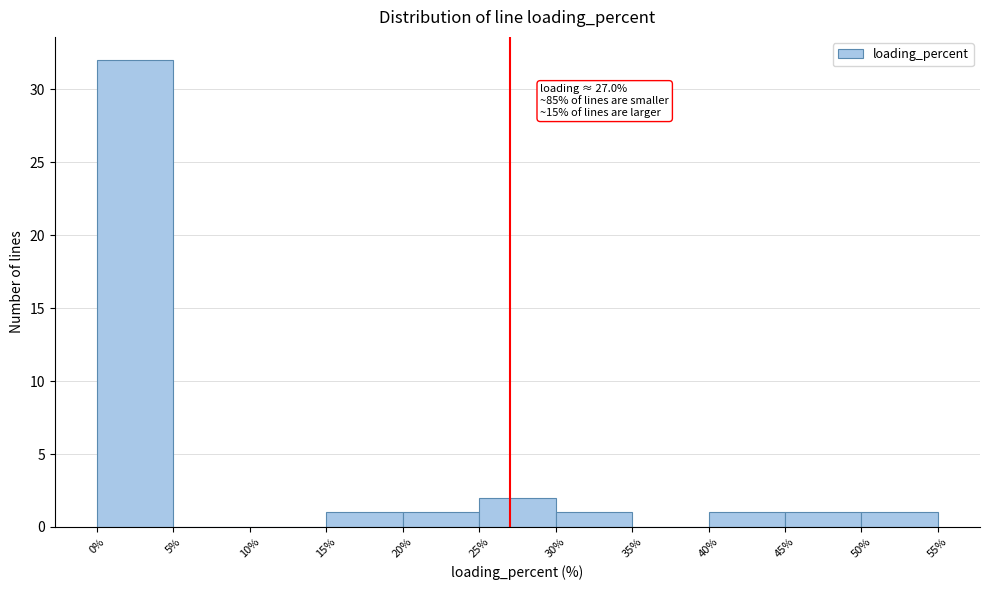

Which range on the x-axis has the tallest bar?

0% to 5%